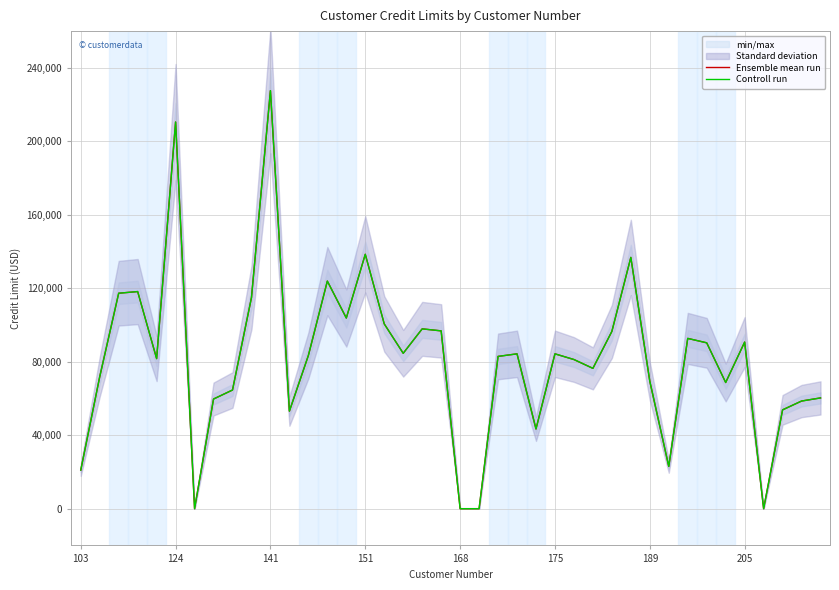

Which series has the largest total across all categories?

Ensemble mean run